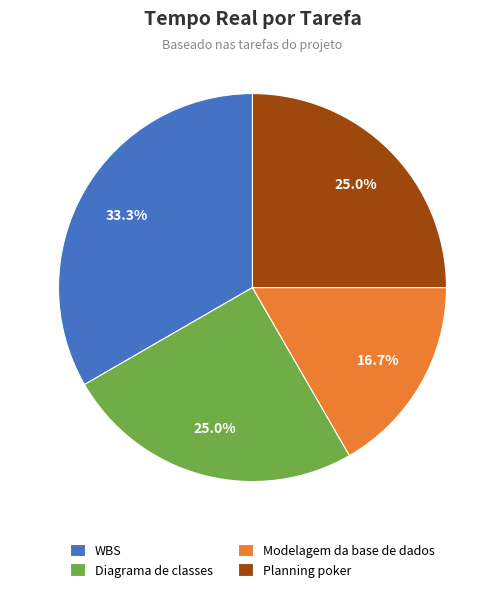

How many segments does this pie chart have?

4